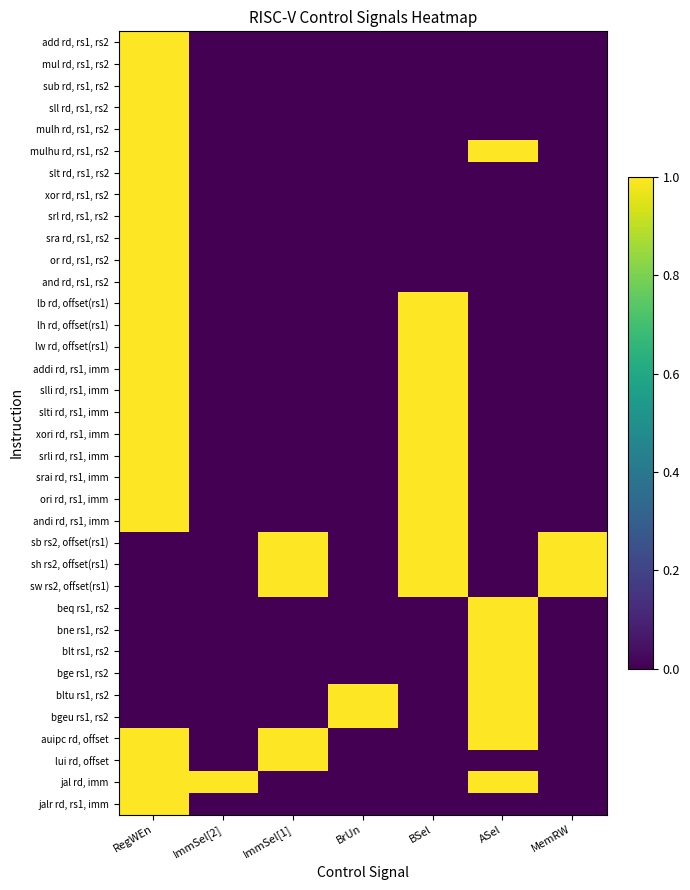

At how many categories does at least one series exceed 0?

7